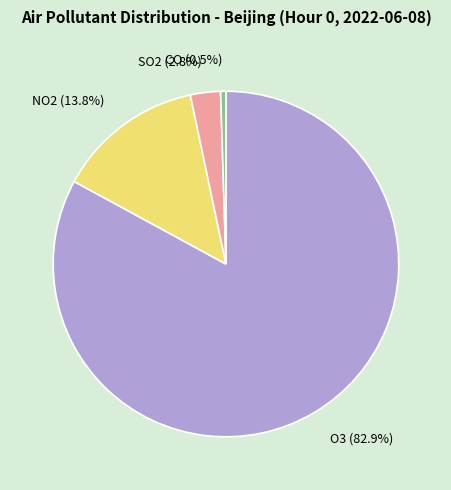

Which category accounts for the majority?

O3 (82.9%)